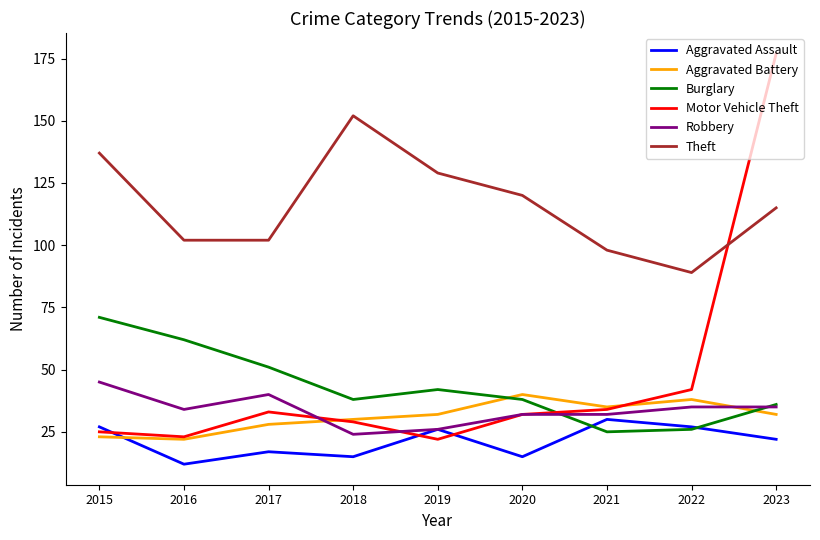

At how many categories does at least one series exceed 107?

5